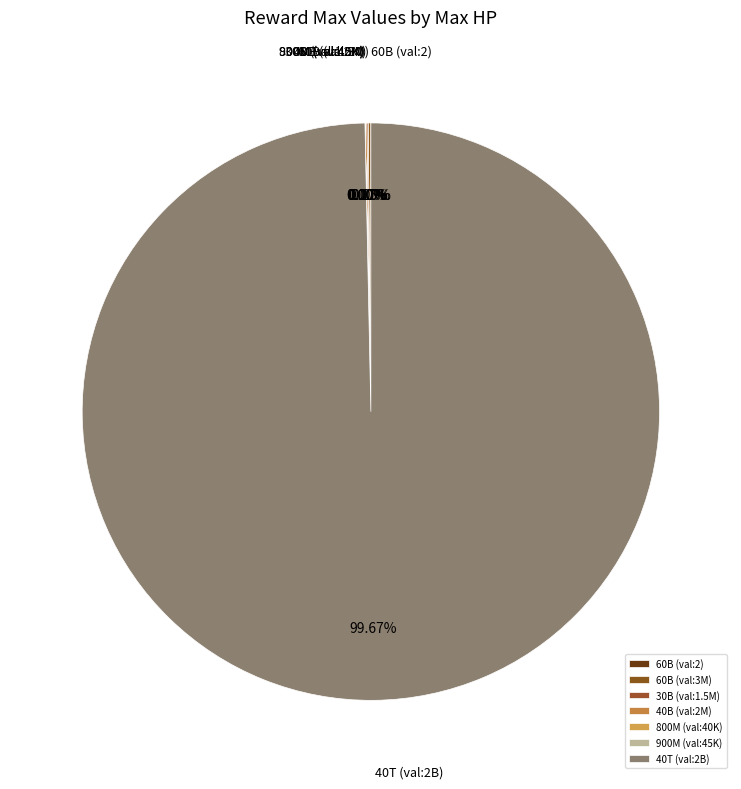

Approximately how many times larger is the value at 30000000000 compared to 60000000000_2?

0.5